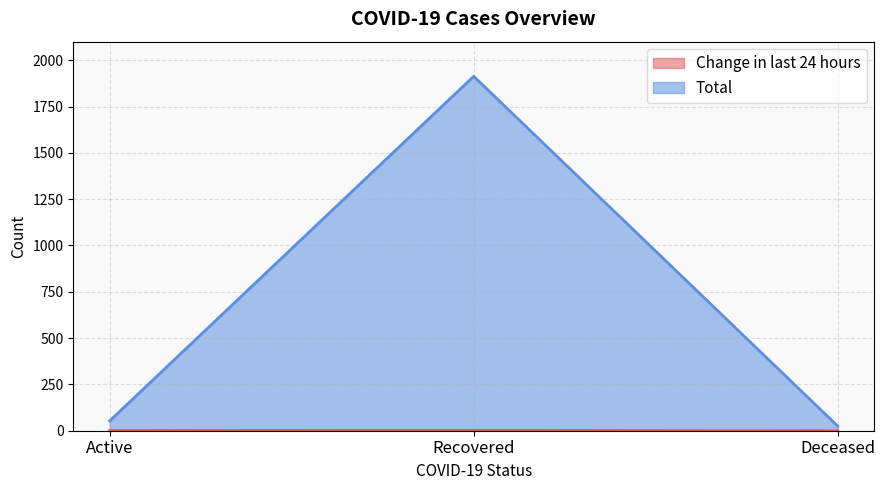

Which series has the largest range (max minus min)?

Total